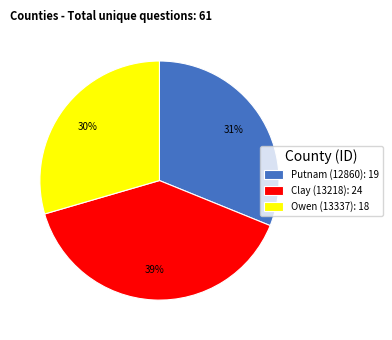

How many segments does this pie chart have?

3